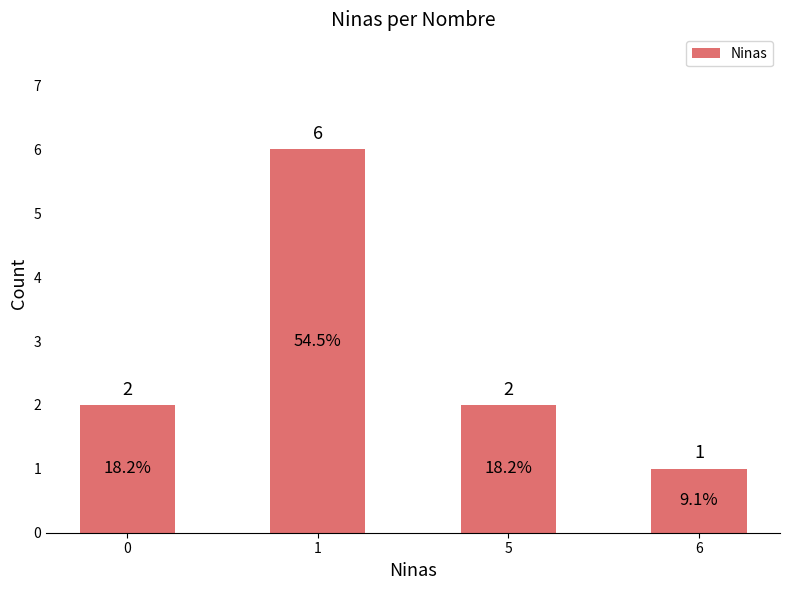

Which has a higher value, 5 or 6?

5